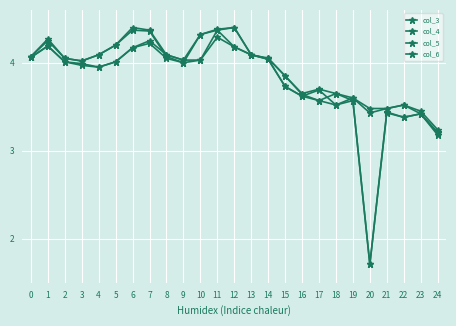

True or false: col_5 and col_4 intersect in this chart.

False